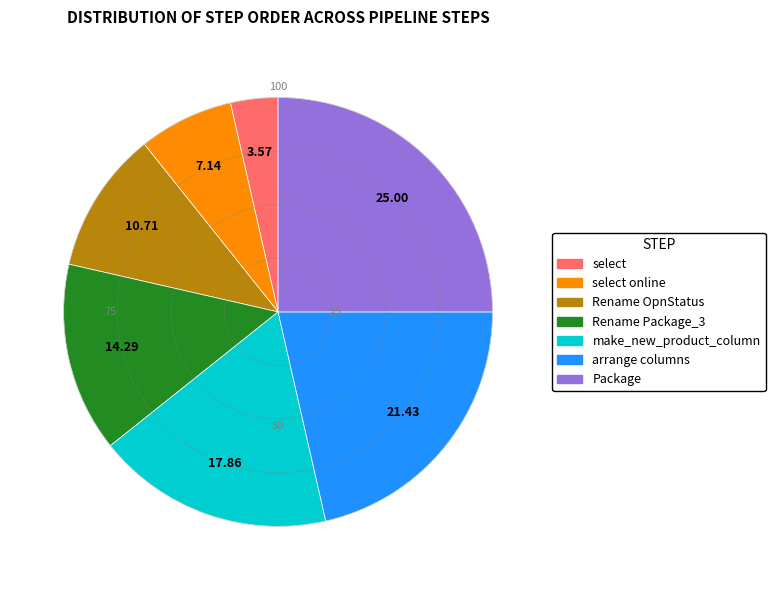

Which slice is the smallest?

select